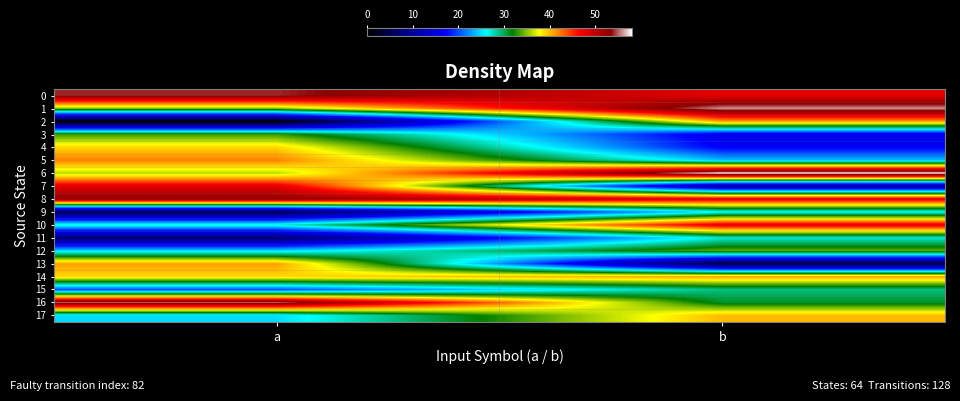

Reading left to right, list all the values displayed in this chart.

0: a=54	b=48
1: a=35	b=56
2: a=0	b=41
3: a=33	b=16
4: a=39	b=17
5: a=42	b=24
6: a=36	b=58
7: a=48	b=10
8: a=53	b=48
9: a=5	b=26
10: a=27	b=48
11: a=7	b=27
12: a=25	b=34
13: a=41	b=4
14: a=39	b=41
15: a=20	b=29
16: a=55	b=31
17: a=25	b=40